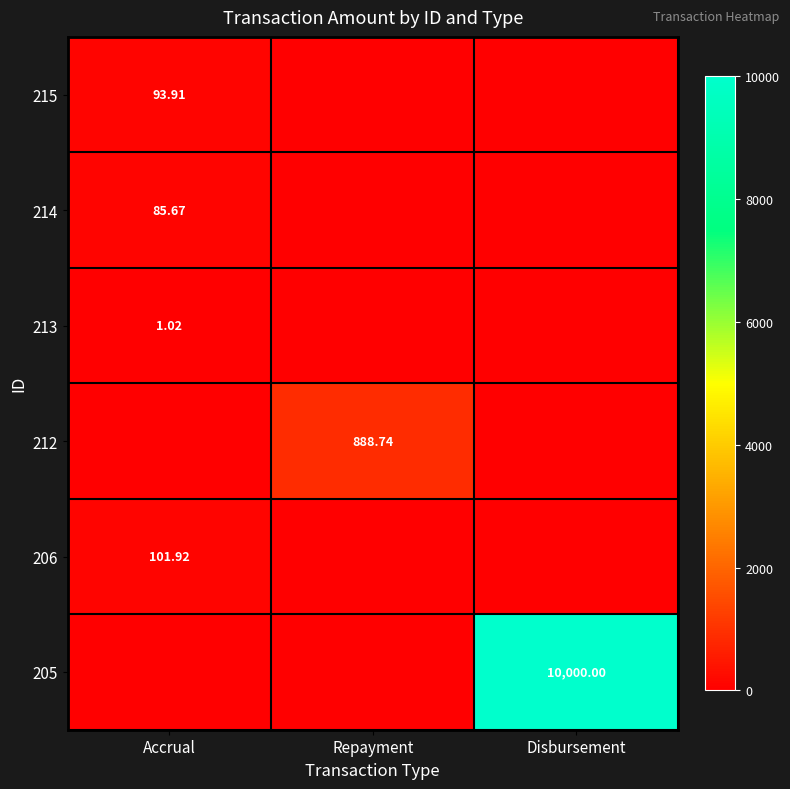

At which category is the sum across all series the highest?

Disbursement